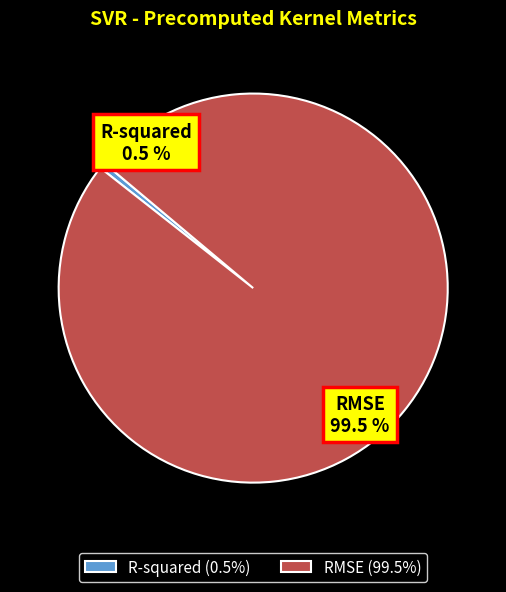

What is the smallest slice in the pie chart?

R-squared